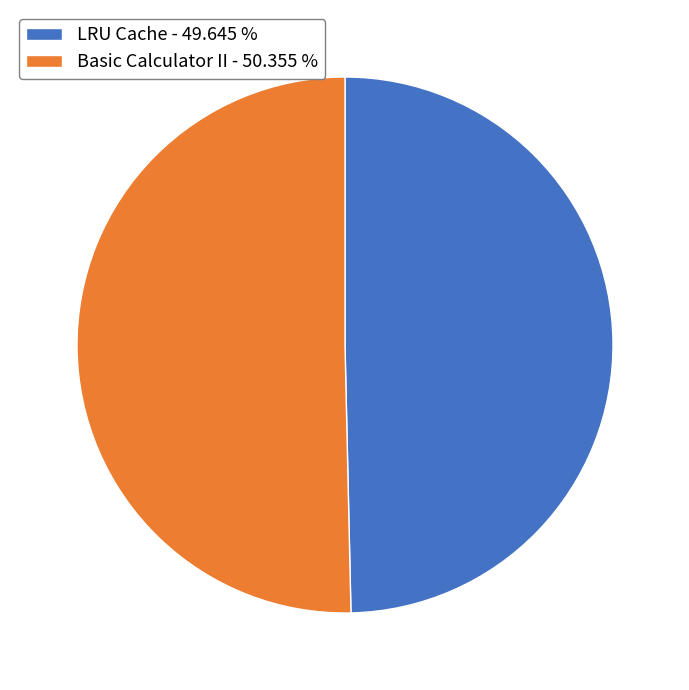

Is it true that LRU Cache is 62% of the pie?

False